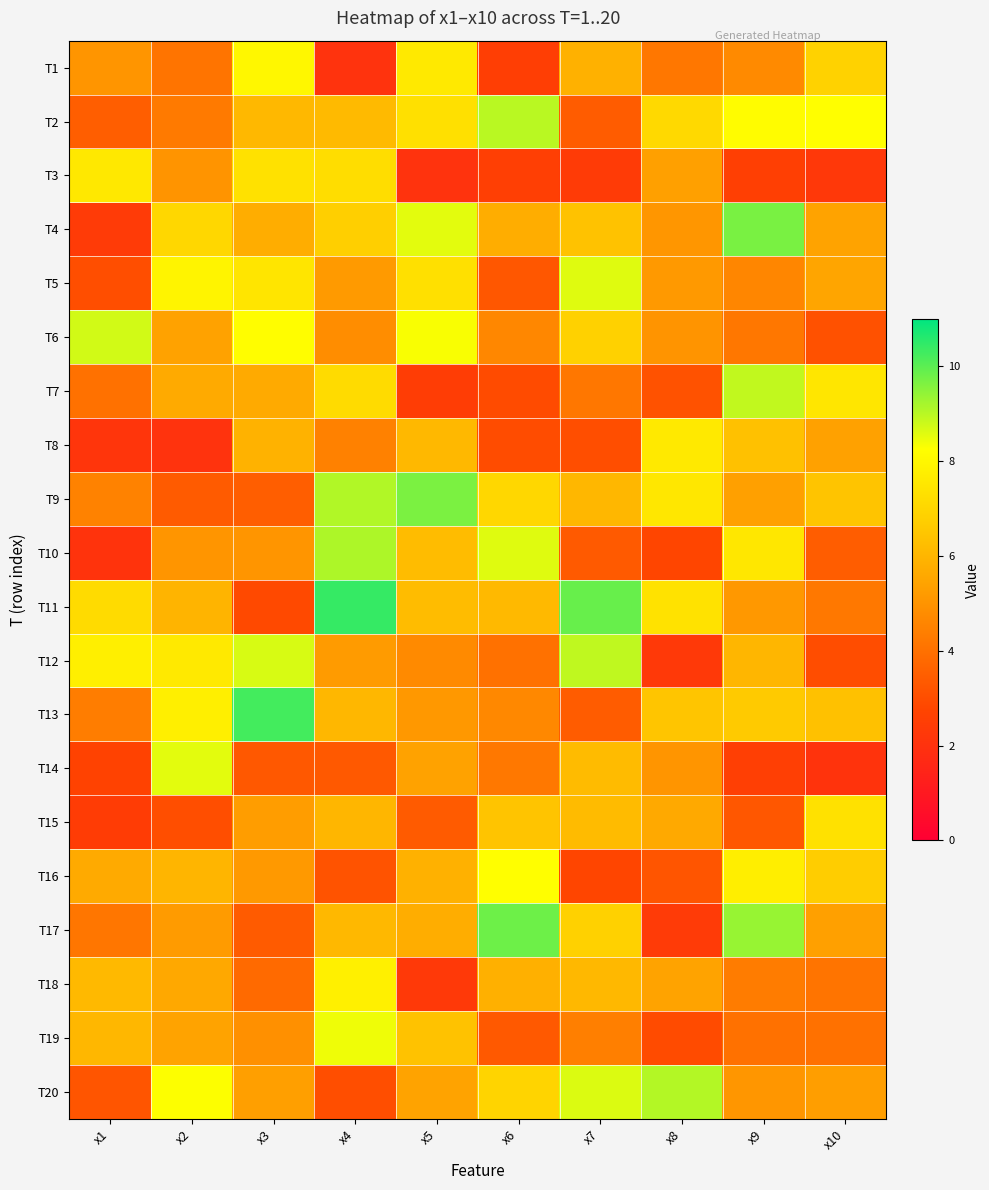

Reading left to right, transcribe all the data shown in this chart.

T1: x1=5.0	x2=4.1	x3=8.0	x4=2.0	x5=7.6	x6=2.5	x7=5.9	x8=4.2	x9=4.7	x10=6.9
T2: x1=3.5	x2=4.3	x3=6.1	x4=6.1	x5=7.3	x6=9.0	x7=3.4	x8=7.1	x9=8.2	x10=8.2
T3: x1=7.6	x2=5.0	x3=7.3	x4=7.2	x5=2.1	x6=2.5	x7=2.4	x8=5.3	x9=2.5	x10=2.2
T4: x1=2.4	x2=7.0	x3=5.7	x4=6.8	x5=8.5	x6=5.7	x7=6.4	x8=5.1	x9=9.7	x10=5.4
T5: x1=3.0	x2=7.9	x3=7.5	x4=5.2	x5=7.3	x6=3.3	x7=8.6	x8=5.1	x9=4.6	x10=5.5
T6: x1=8.7	x2=5.4	x3=8.2	x4=4.8	x5=8.3	x6=4.6	x7=6.8	x8=5.0	x9=4.2	x10=3.1
T7: x1=4.0	x2=5.7	x3=5.6	x4=7.1	x5=2.5	x6=2.9	x7=4.2	x8=3.2	x9=8.9	x10=7.5
T8: x1=2.2	x2=2.0	x3=5.9	x4=4.5	x5=6.1	x6=3.0	x7=3.0	x8=7.6	x9=6.4	x10=5.4
T9: x1=4.5	x2=3.4	x3=3.5	x4=9.1	x5=9.7	x6=7.0	x7=6.1	x8=7.5	x9=5.3	x10=6.4
T10: x1=2.1	x2=5.0	x3=5.0	x4=9.1	x5=6.2	x6=8.6	x7=3.4	x8=2.8	x9=7.5	x10=3.4
T11: x1=7.2	x2=5.9	x3=2.9	x4=10.4	x5=6.2	x6=6.1	x7=9.9	x8=7.4	x9=5.1	x10=4.2
T12: x1=7.8	x2=7.6	x3=8.7	x4=5.2	x5=4.7	x6=4.0	x7=8.9	x8=2.3	x9=6.0	x10=3.0
T13: x1=4.4	x2=7.8	x3=10.3	x4=6.0	x5=5.1	x6=4.7	x7=3.4	x8=6.5	x9=6.6	x10=6.4
T14: x1=2.7	x2=8.5	x3=3.3	x4=3.3	x5=5.4	x6=4.2	x7=6.2	x8=5.0	x9=2.5	x10=2.1
T15: x1=2.4	x2=3.0	x3=5.3	x4=6.0	x5=3.4	x6=6.5	x7=6.2	x8=5.6	x9=3.3	x10=7.3
T16: x1=5.7	x2=6.0	x3=5.2	x4=3.2	x5=5.8	x6=8.2	x7=2.8	x8=3.2	x9=7.7	x10=6.7
T17: x1=4.2	x2=5.2	x3=3.4	x4=6.1	x5=5.7	x6=9.8	x7=6.8	x8=2.4	x9=9.4	x10=5.3
T18: x1=6.1	x2=5.6	x3=3.8	x4=7.8	x5=2.3	x6=5.8	x7=6.1	x8=5.4	x9=4.3	x10=4.1
T19: x1=6.0	x2=5.4	x3=4.9	x4=8.4	x5=6.4	x6=3.3	x7=4.4	x8=2.9	x9=4.0	x10=4.0
T20: x1=3.2	x2=8.3	x3=5.3	x4=3.0	x5=5.4	x6=6.9	x7=8.6	x8=9.1	x9=5.1	x10=5.3